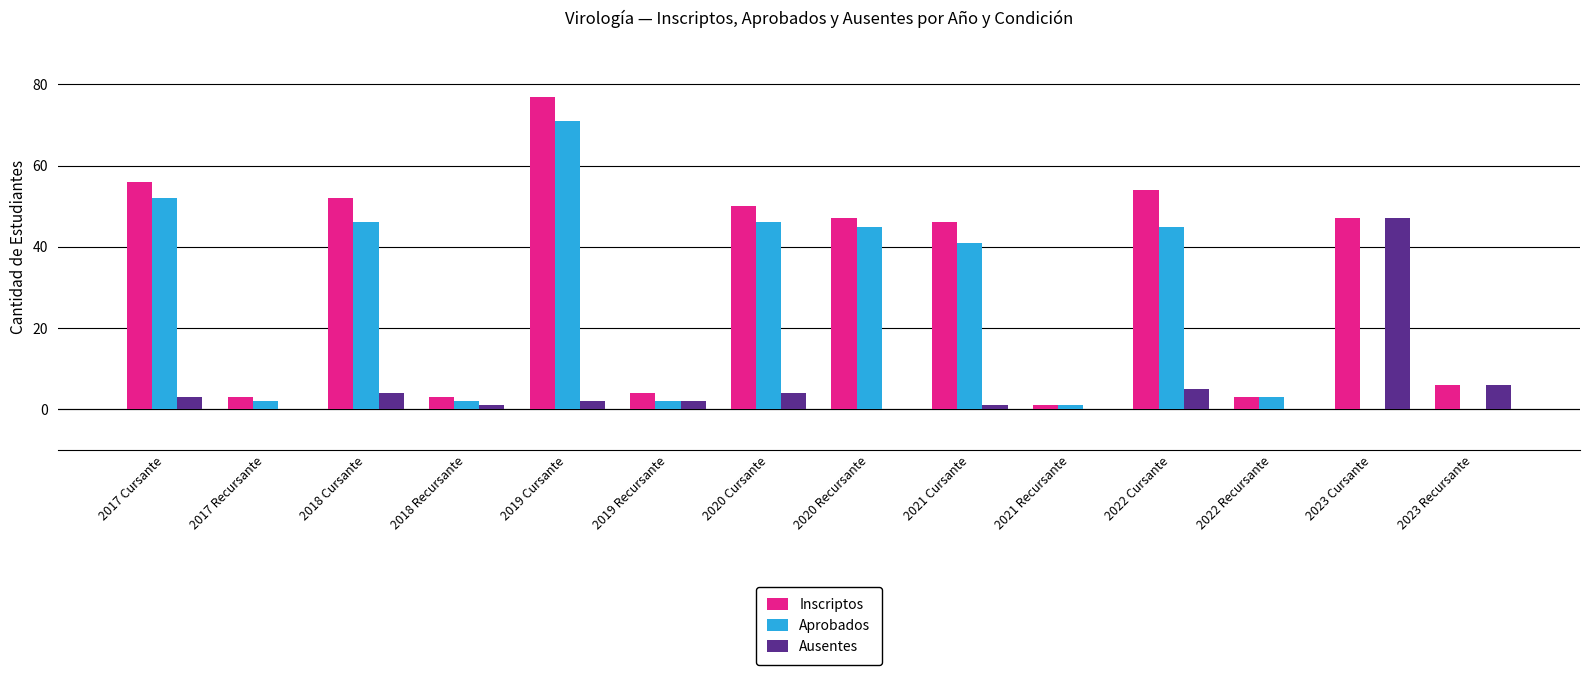

The value of Inscriptos at 2022 Cursante is 54. True or false?

True